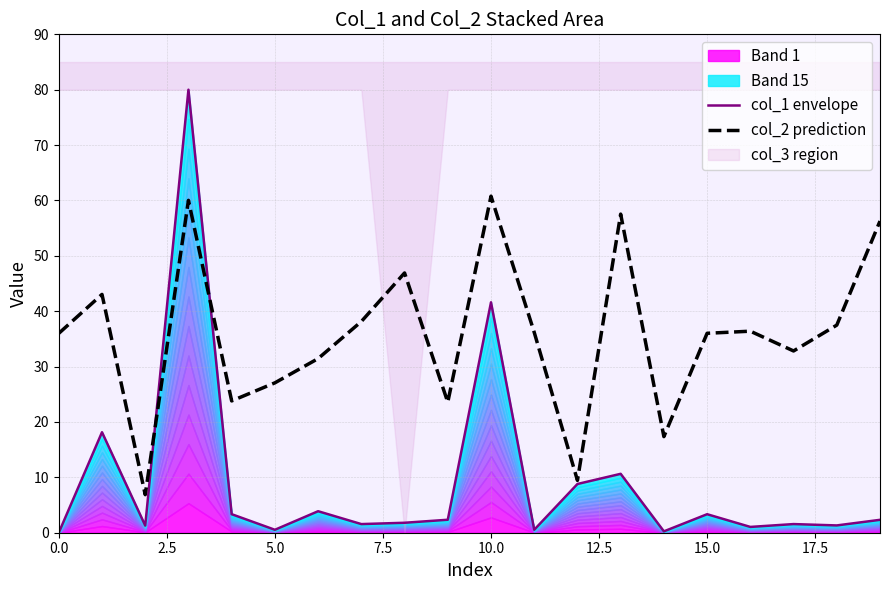

True or false: col_1 envelope has a value of 0.2 at 14.

True